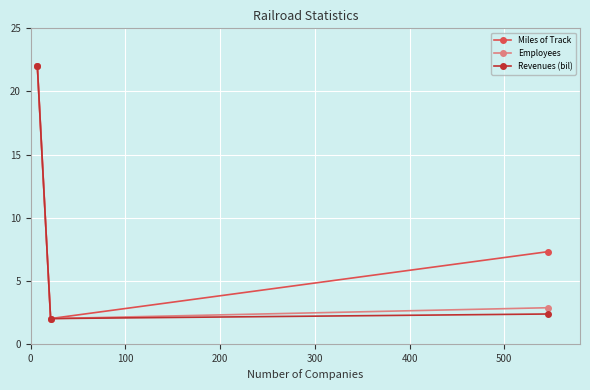

Which series has the largest total across all categories?

Miles of Track